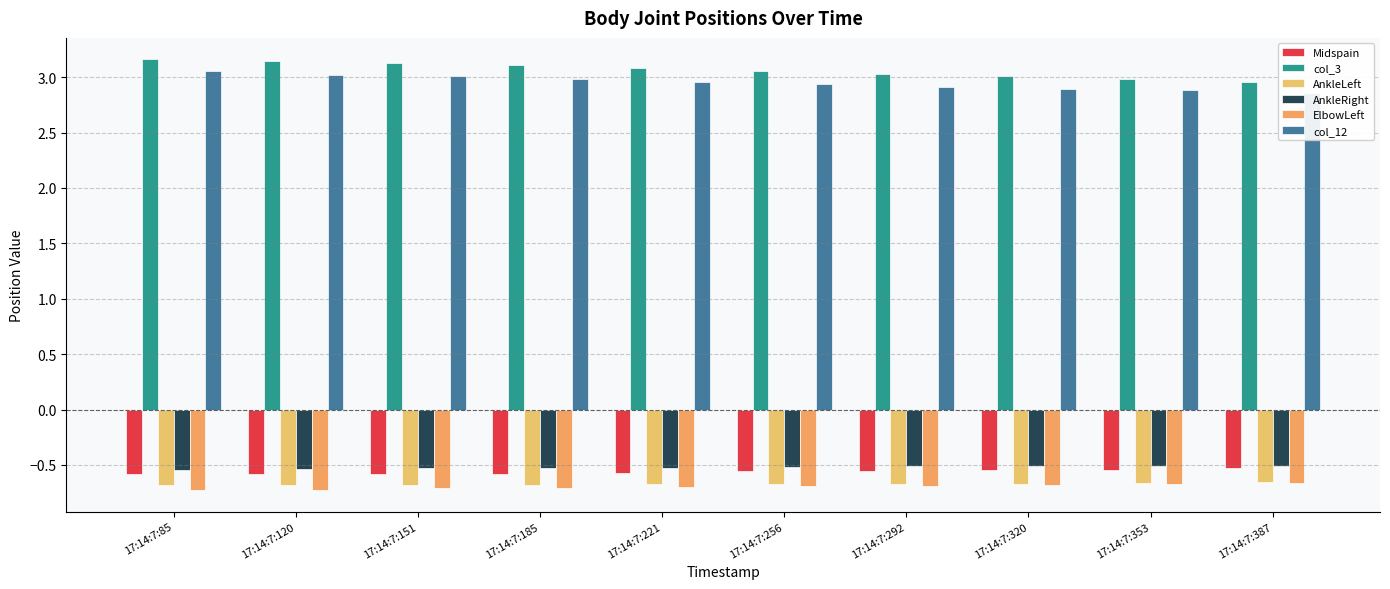

Between 17:14:7:85 and 17:14:7:353, which series saw the biggest shift?

col_3